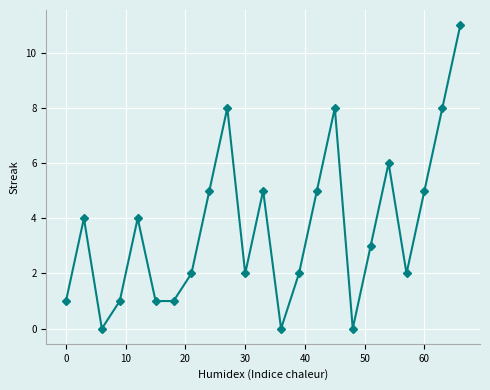

How many lines are shown in the chart?

1